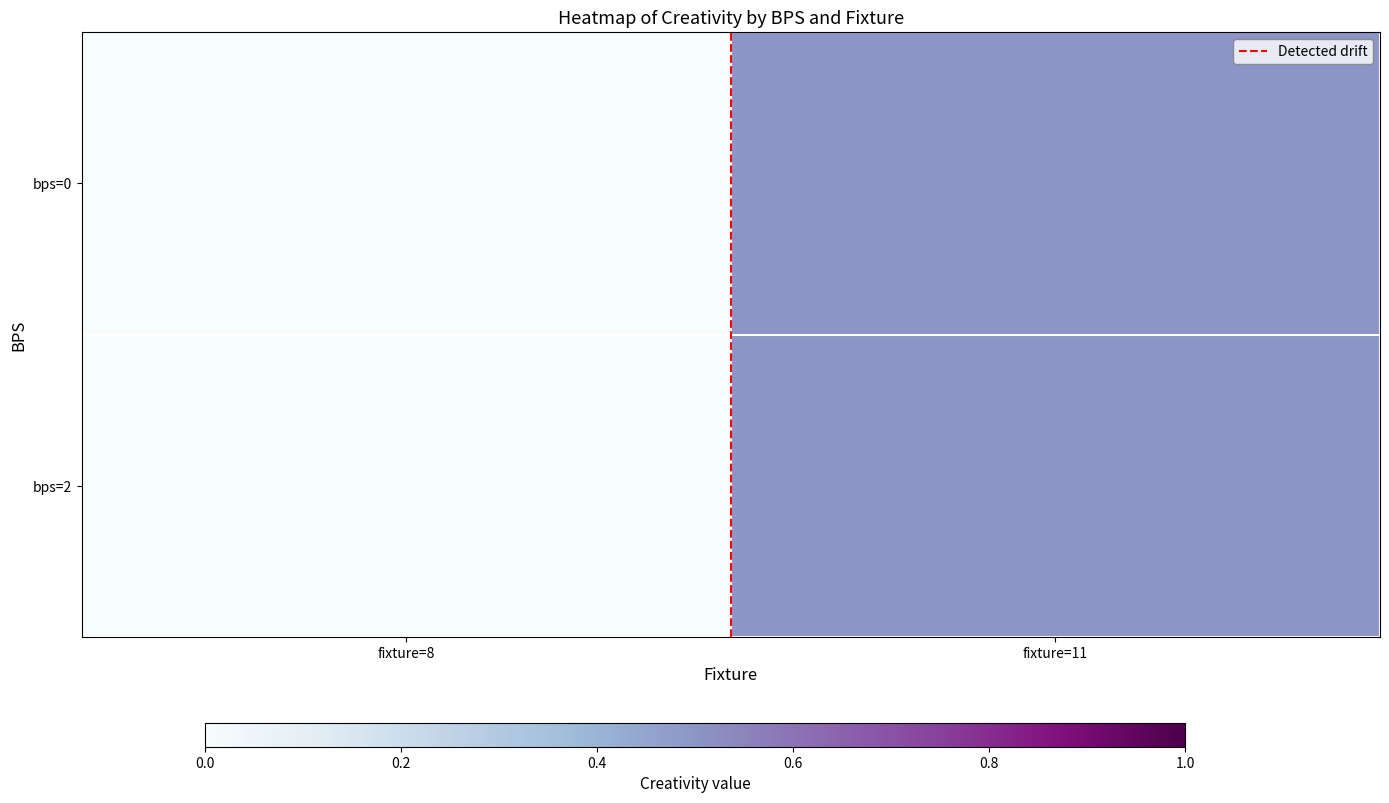

At which category is the sum across all series the highest?

fixture=11